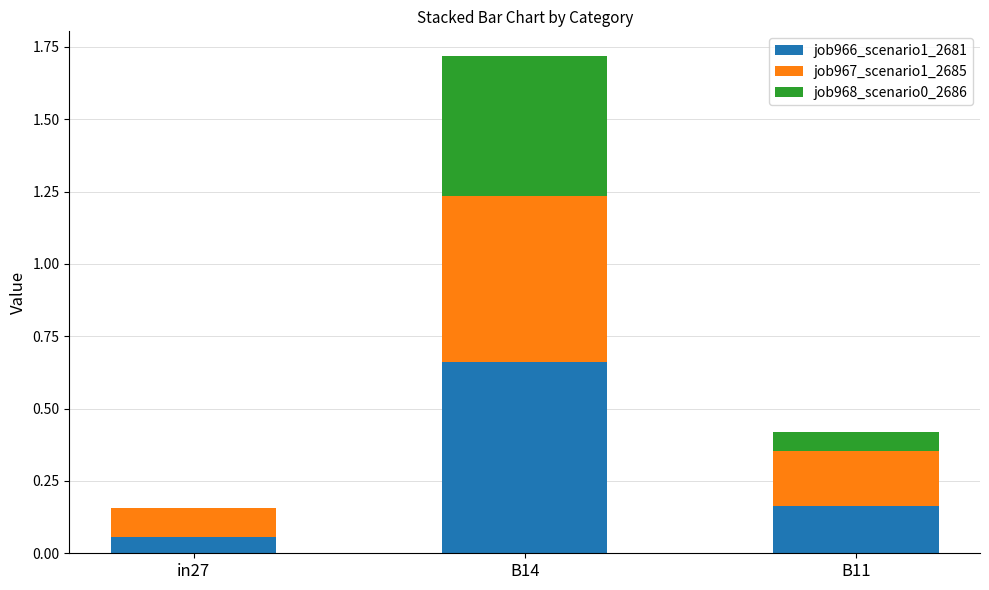

Does the chart contain stacked bars?

Yes